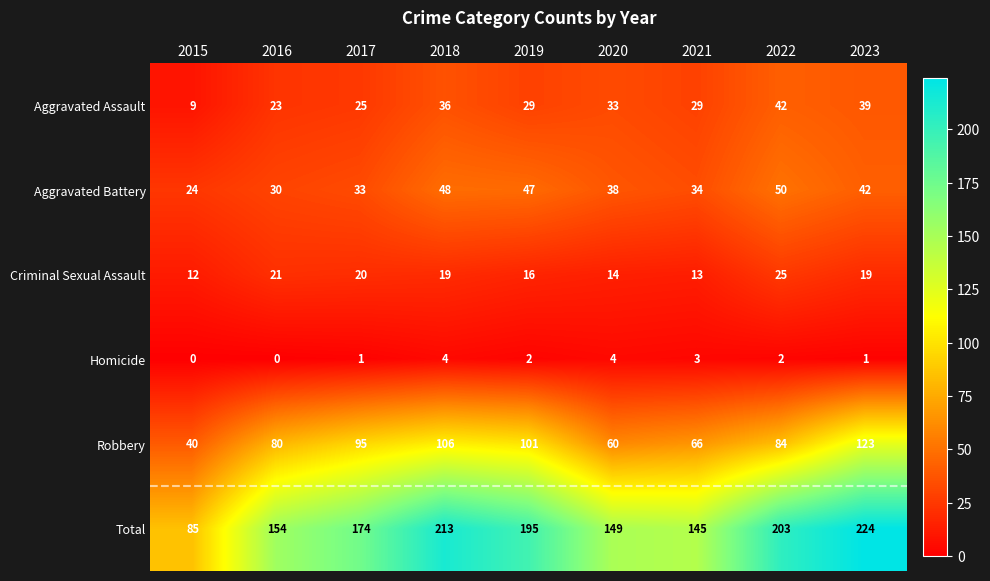

The Total series shows 124 at 2015. True or false?

False